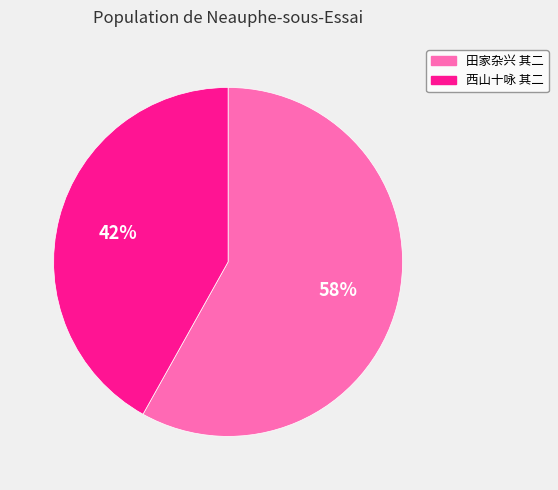

To the nearest percent, what is the average slice percentage?

50%